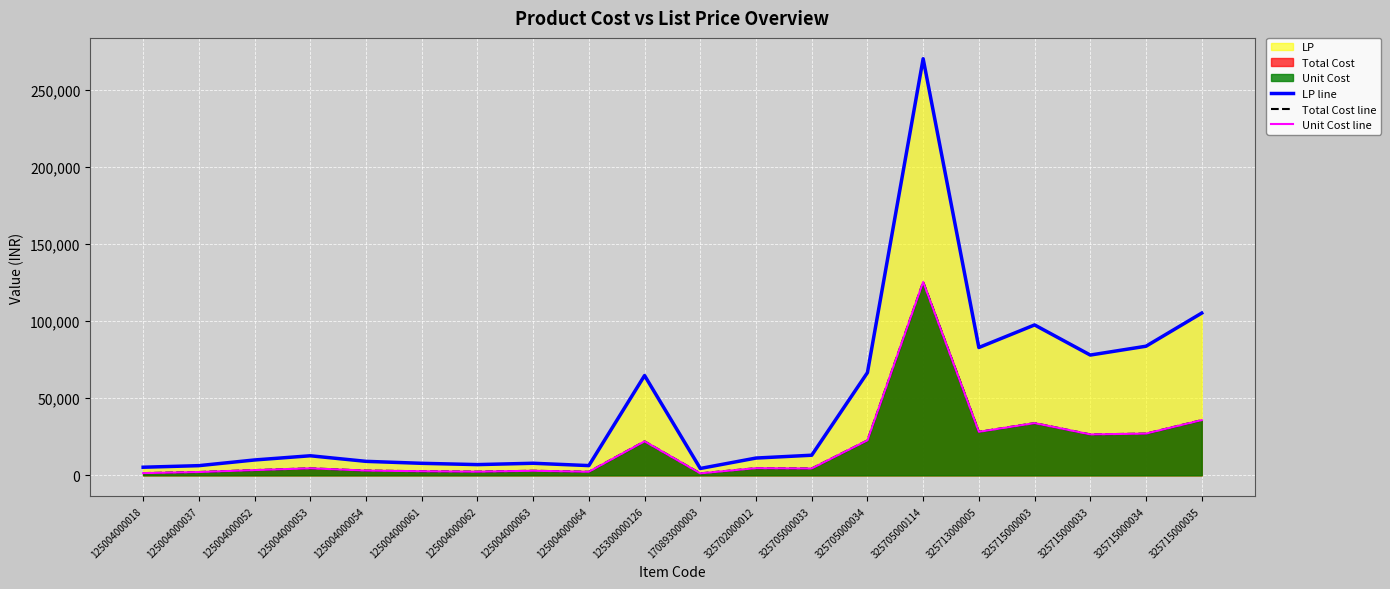

What is the difference between the maximum and minimum values in the Total Cost line series?

124169.0